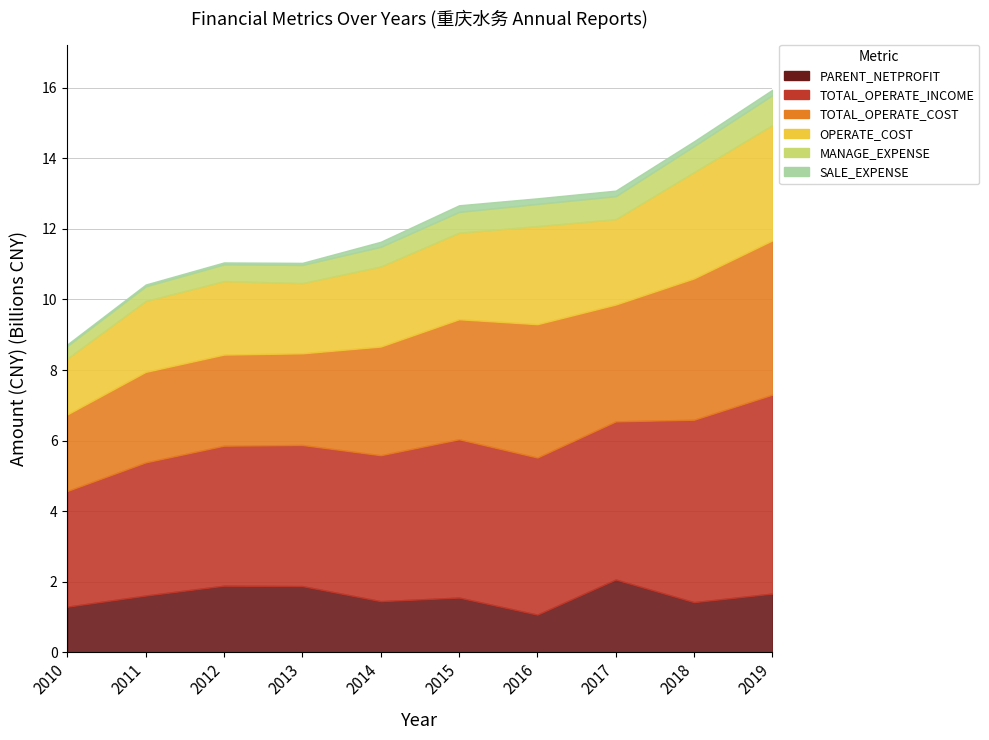

Where does the PARENT_NETPROFIT series first go above 1609031580?

2011